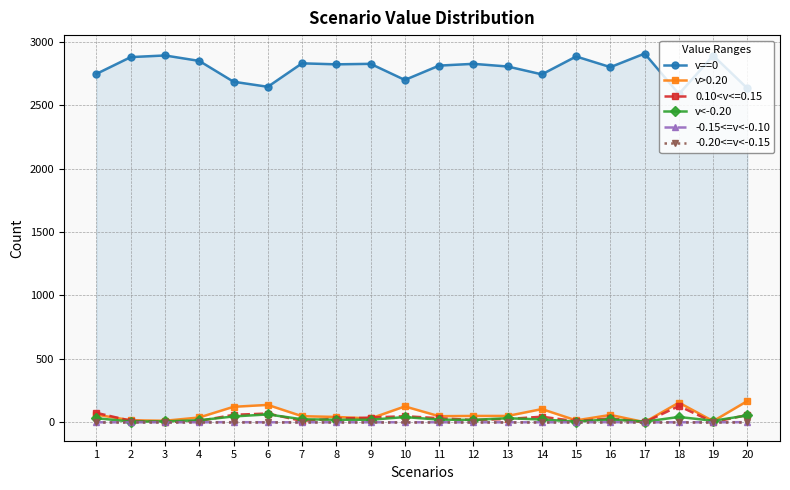

Does the chart have visible grid lines?

Yes